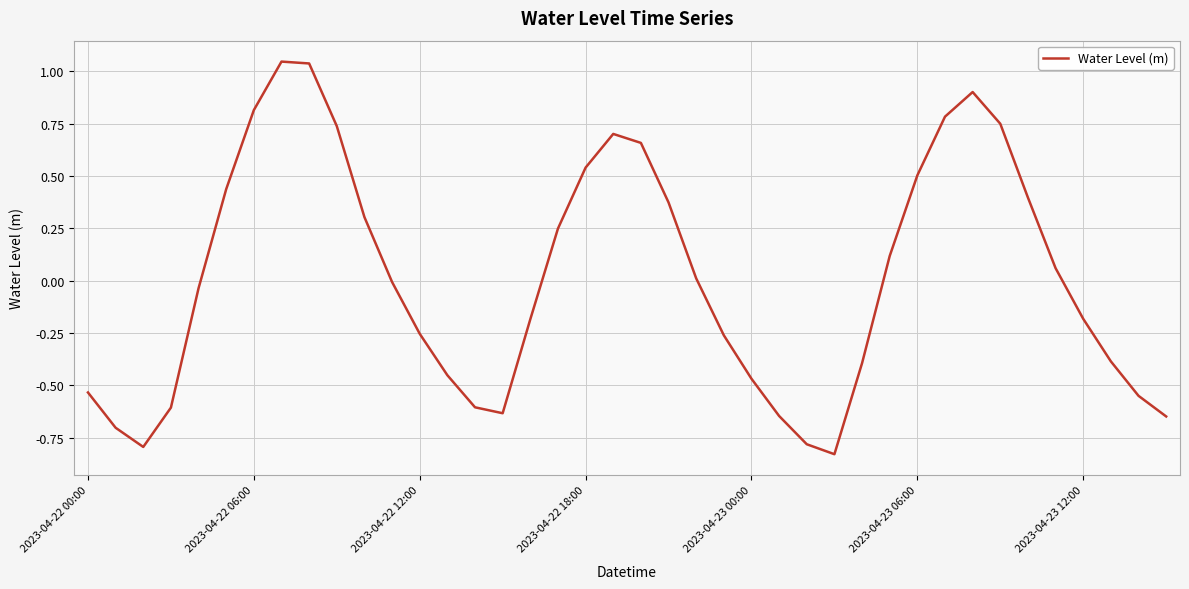

How many lines are shown in the chart?

1